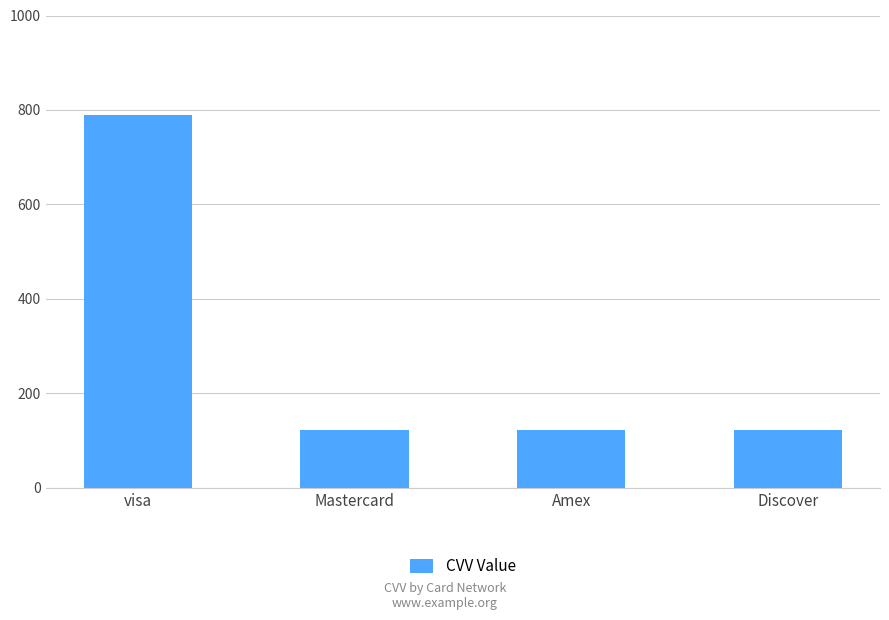

What is the sum of the values at Amex and Mastercard?

246